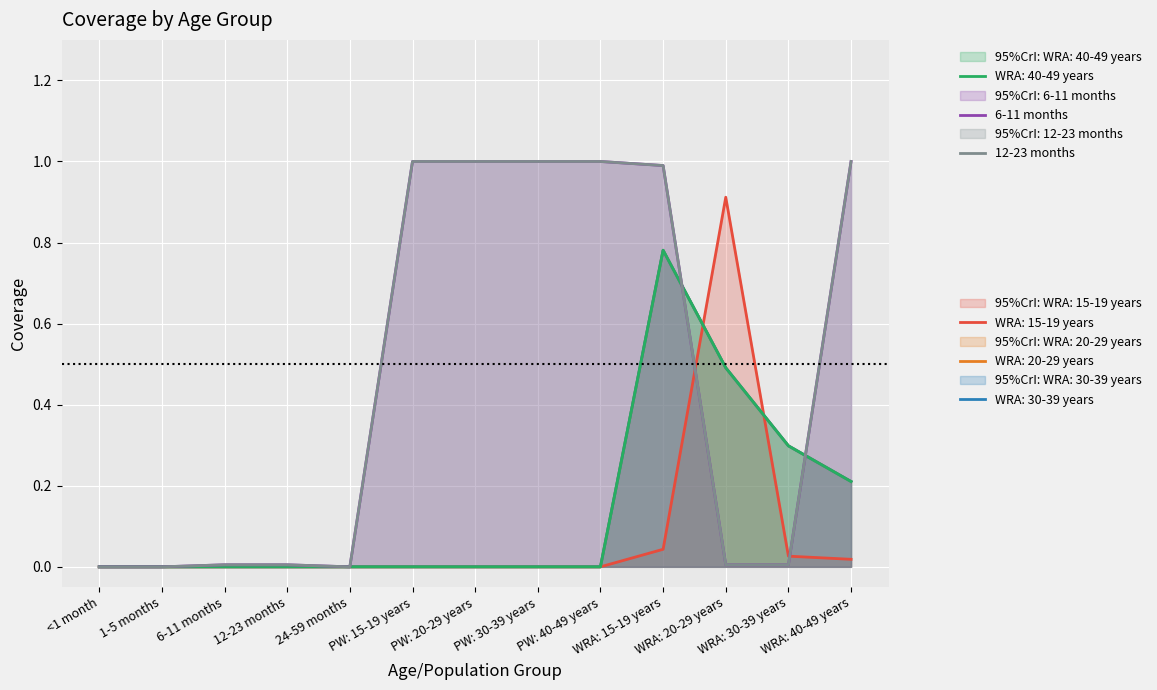

At which label is 6-11 months closest to 0?

<1 month